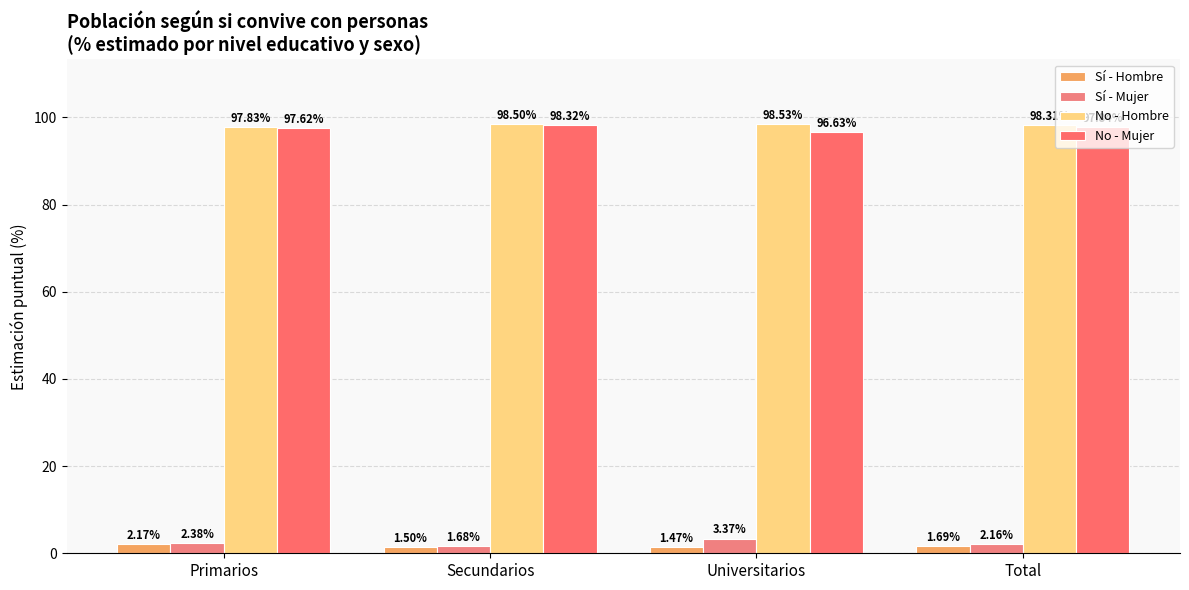

At how many categories does at least one series exceed 60?

4